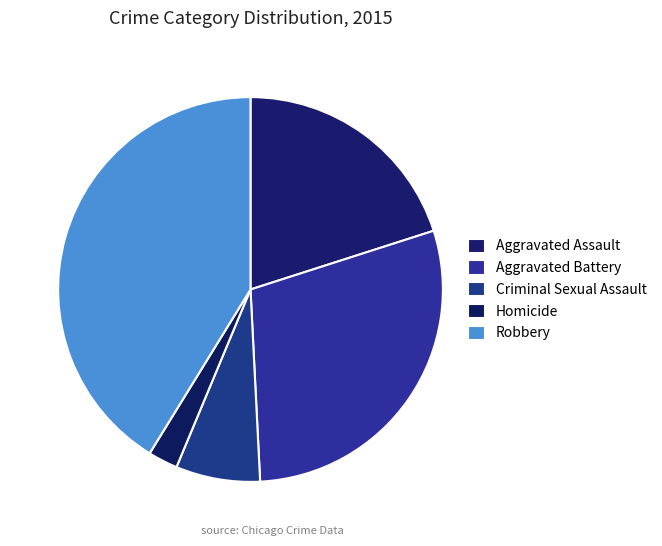

Is there a majority slice in this chart?

No